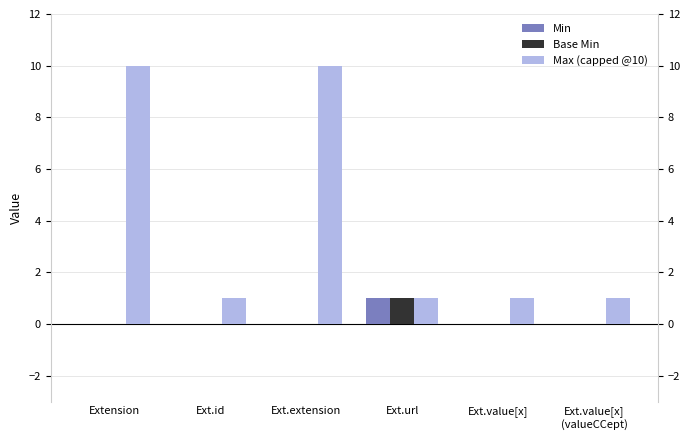

What is the label of the 6th bar from the left?

Ext.value[x]
(valueCCept)